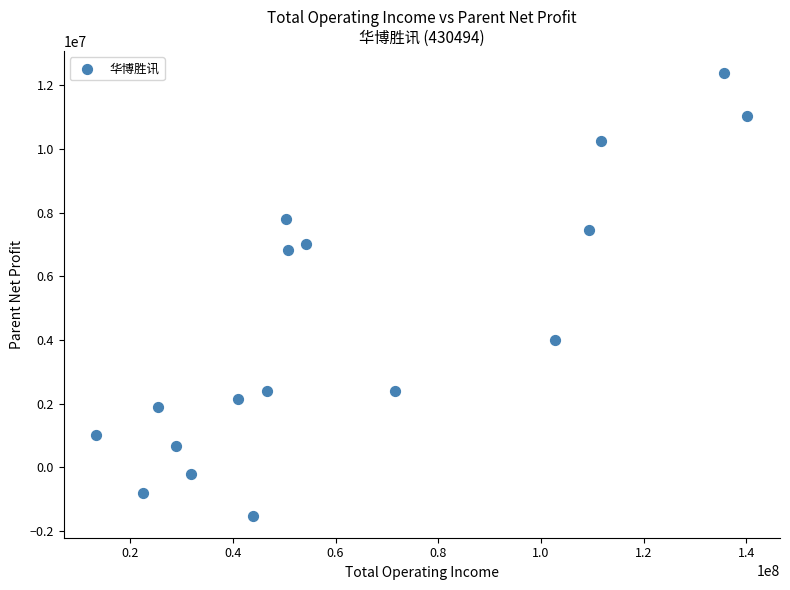

What is the range of X values (max minus min)?

126838557.1